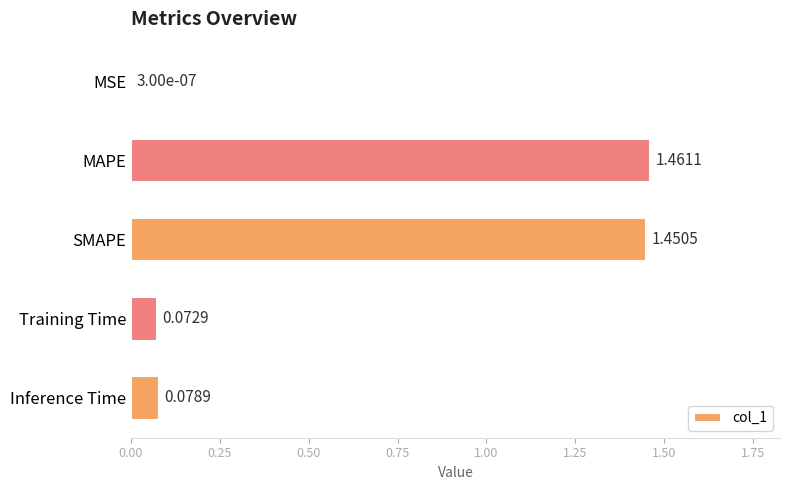

What is the sum of all values?

3.1